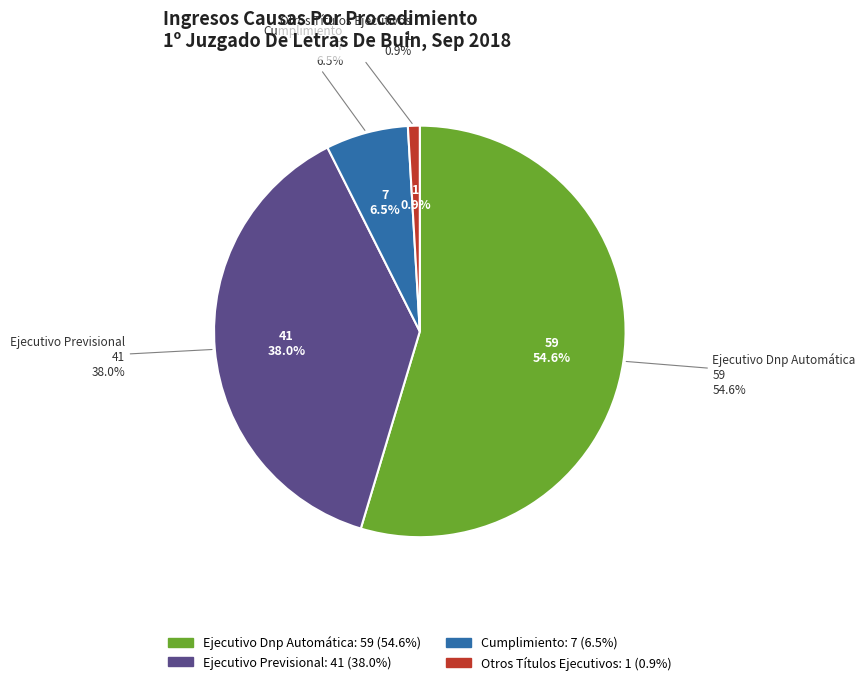

Count the number of slices in the pie.

4